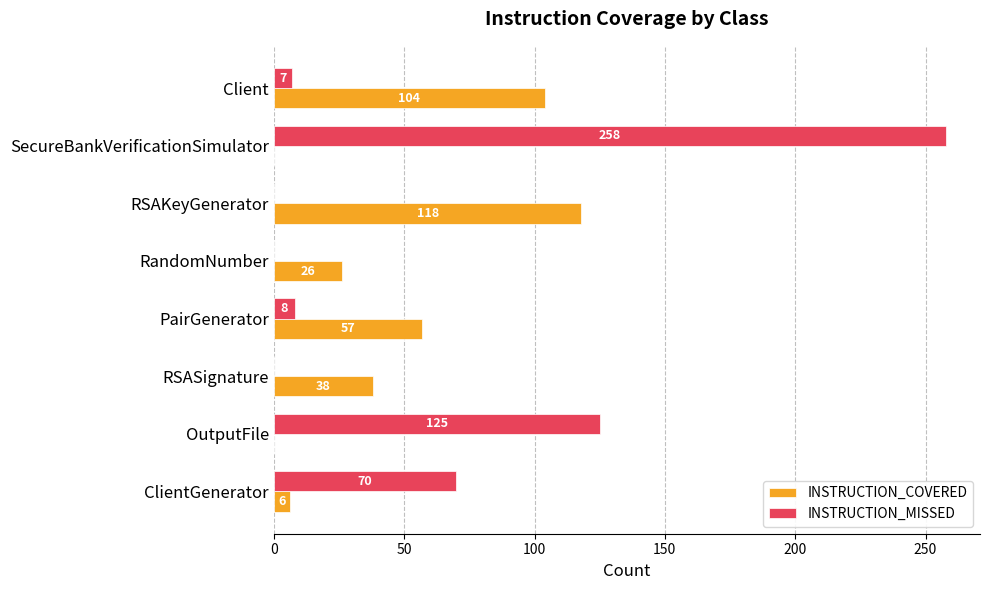

Which series has the largest total across all categories?

INSTRUCTION_MISSED